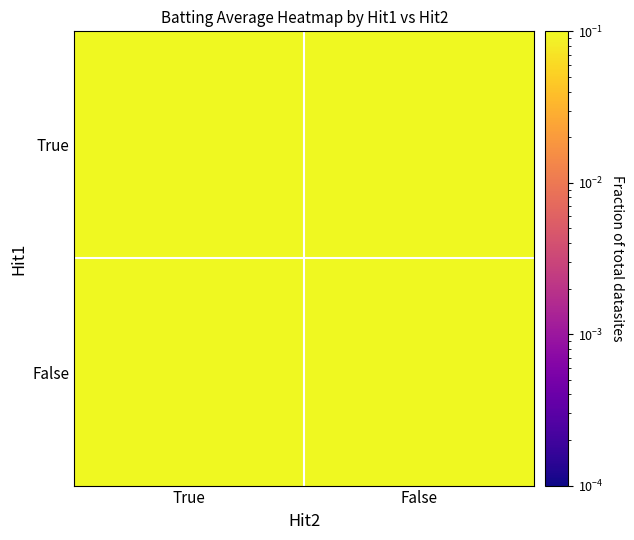

Rank the series by their average value, from highest to lowest.

True, False